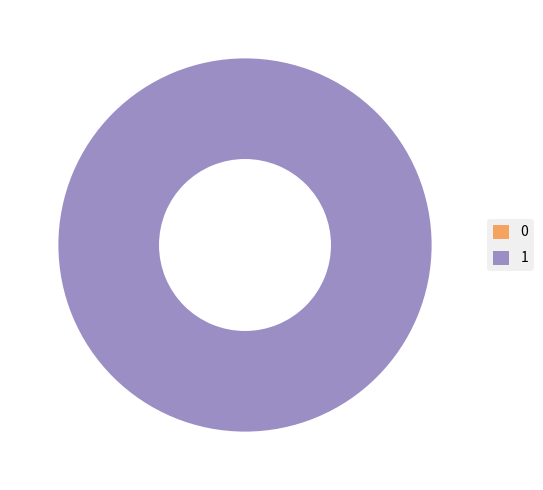

The 0 slice represents 15% of the pie. True or false?

False